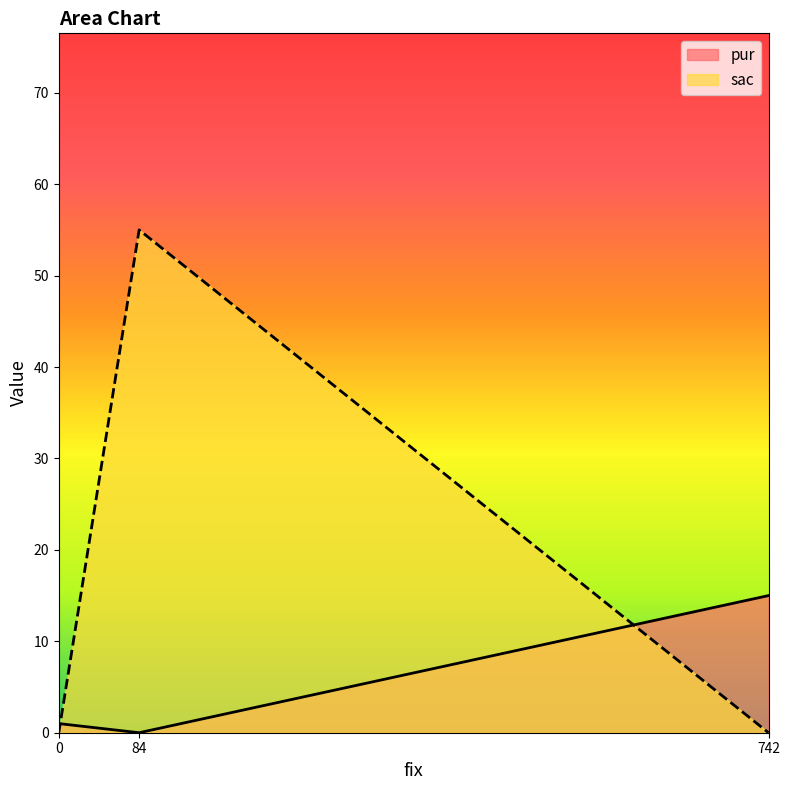

How many lines are shown in the chart?

2